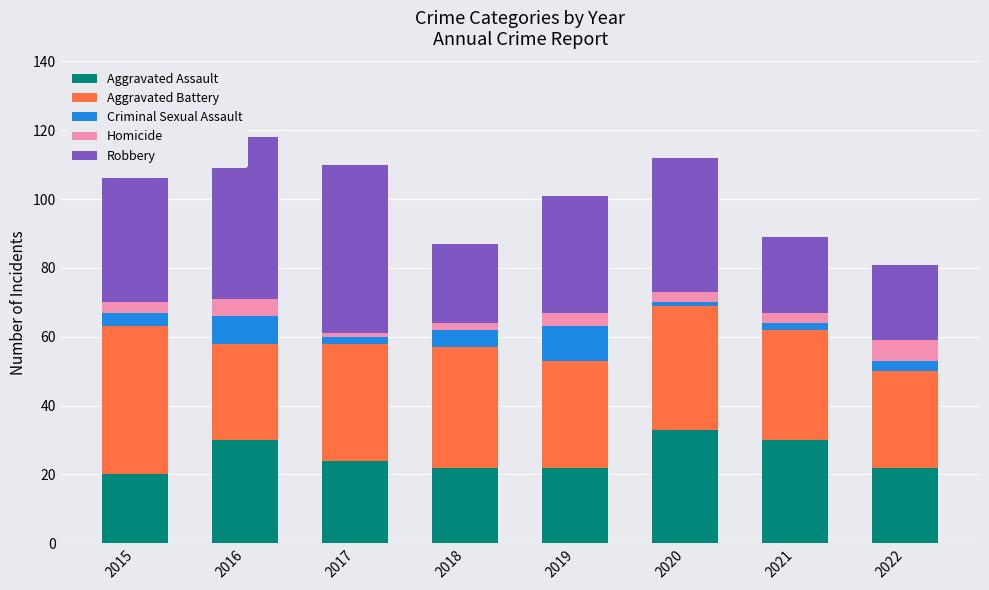

What is the lowest value of the Aggravated Assault series?

20